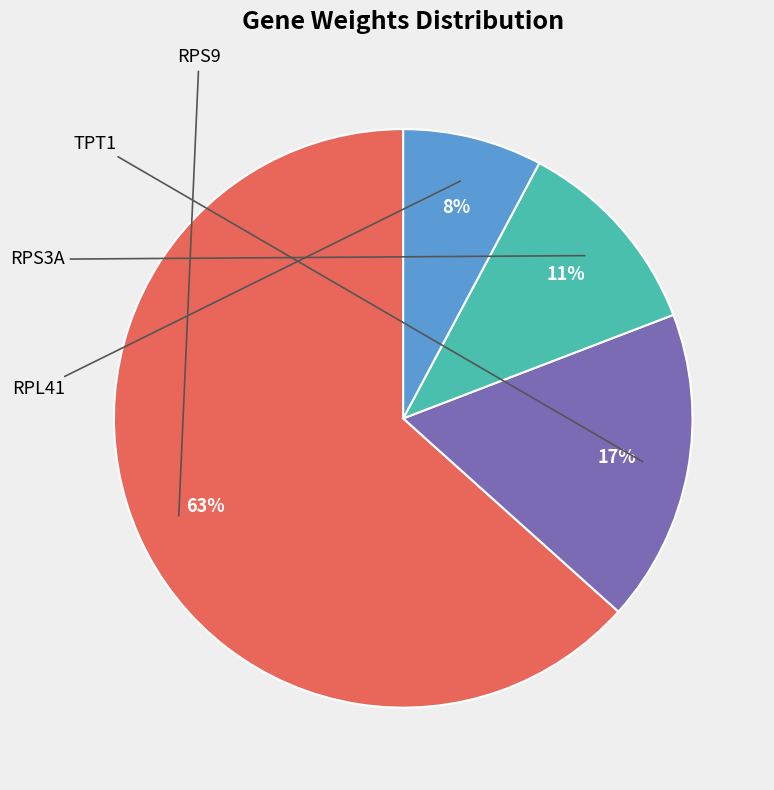

To the nearest percent, what is the average slice percentage?

25%